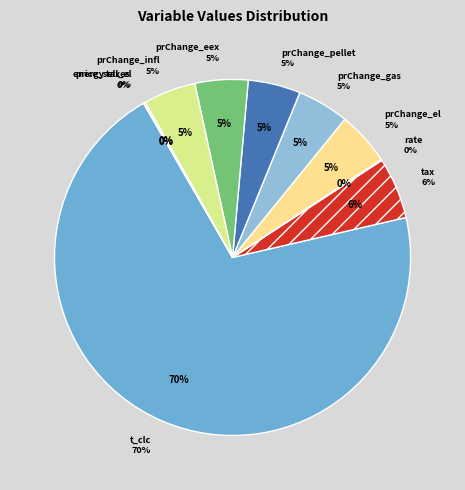

How many segments does this pie chart have?

10